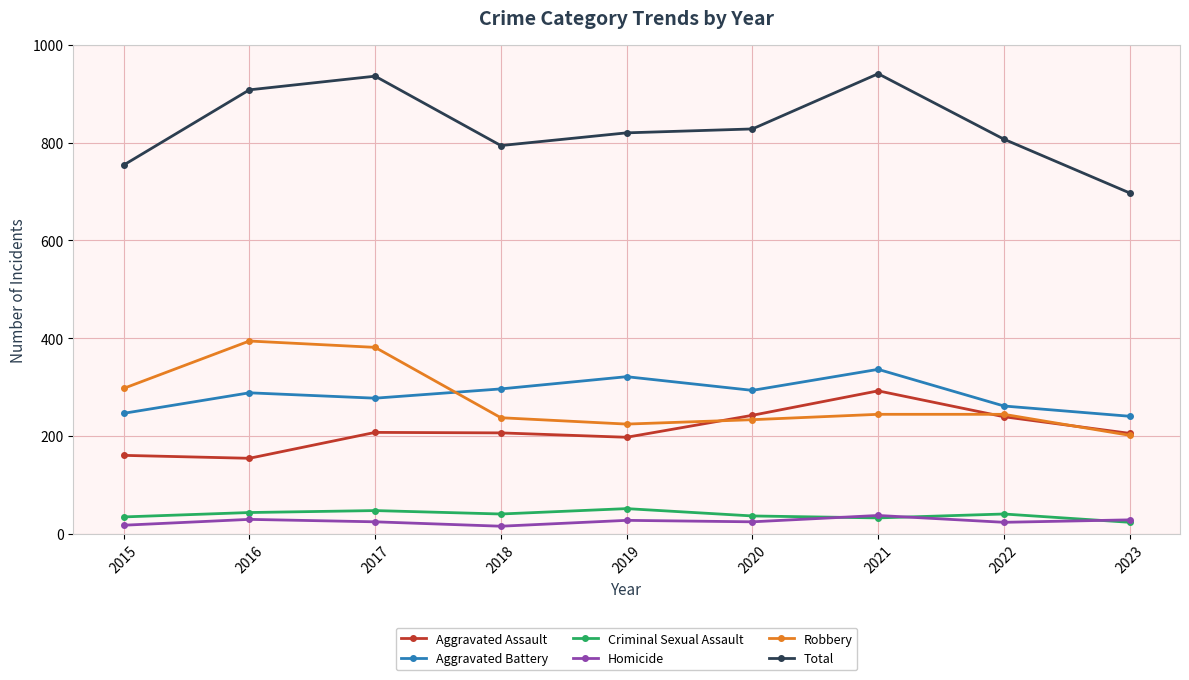

How many data points in Robbery are less than 244?

4